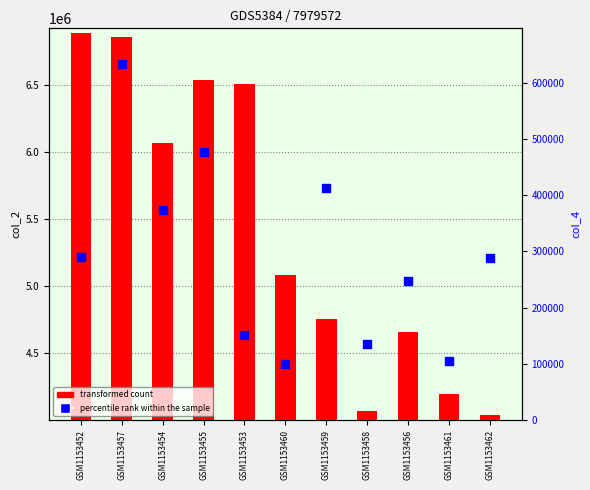

Which series has the largest Y range (max minus min)?

col_2 (transformed count)